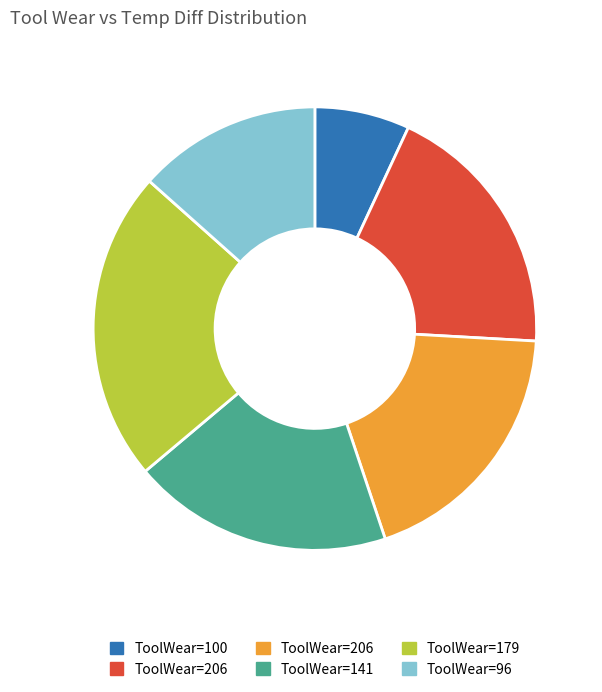

Is there a majority slice in this chart?

No